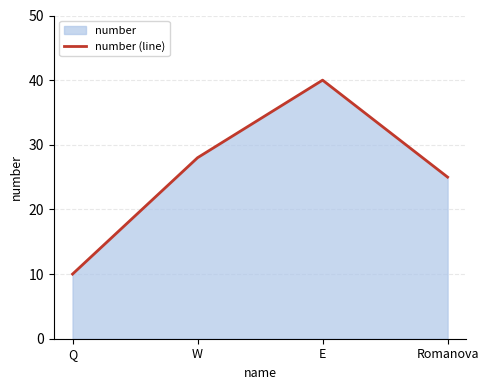

Between E and Romanova, which is larger?

E